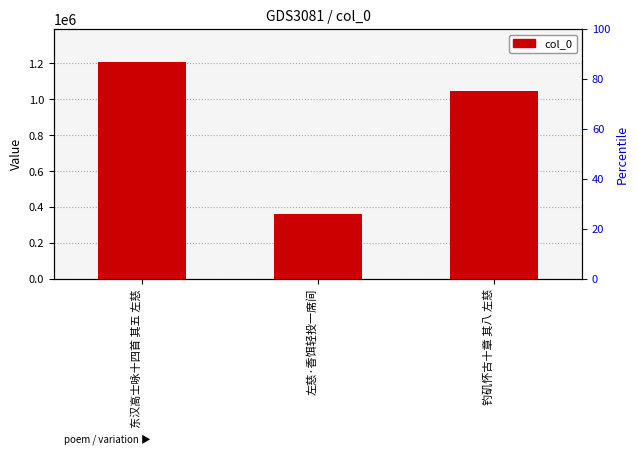

Reading left to right, extract all data points from this chart.

东汉高士咏十四首 其五 左慈=1210223	左慈·香饵轻投一席间=360543	钓矶怀古十章 其八 左慈=1046329